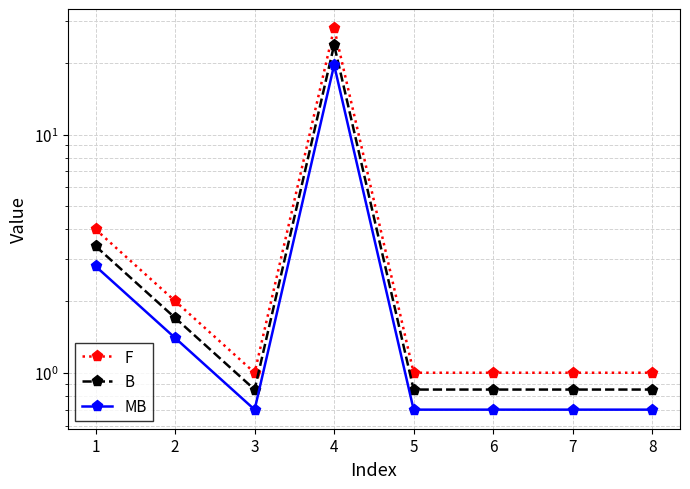

Count the number of data series in this chart.

3